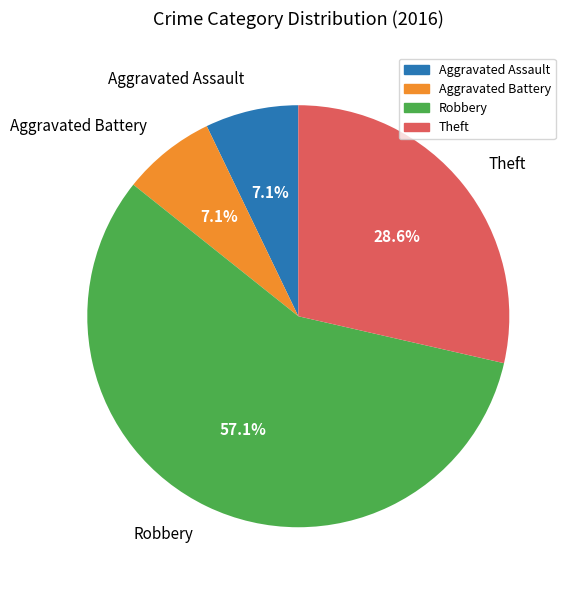

To the nearest percent, what is the combined percentage of Robbery and Aggravated Battery?

64%